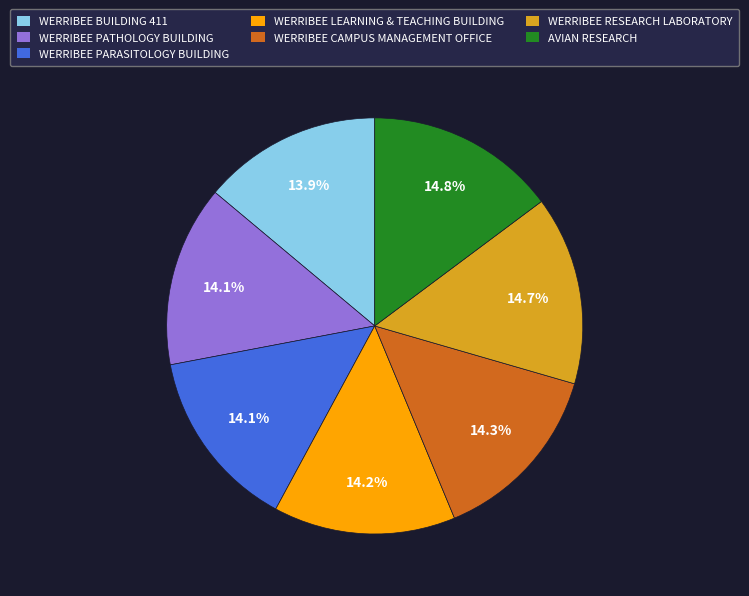

Is there a majority slice in this chart?

No